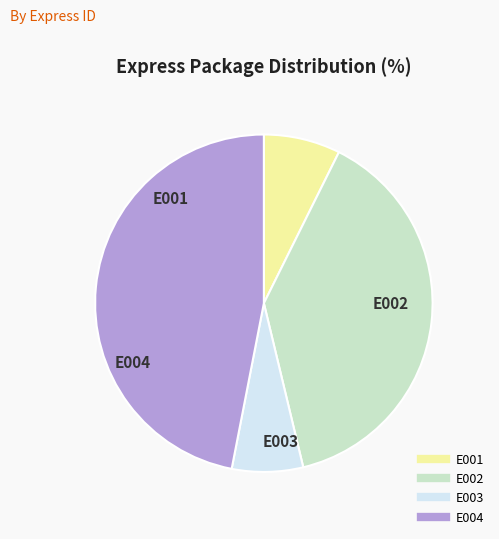

Does any single category account for the majority?

No